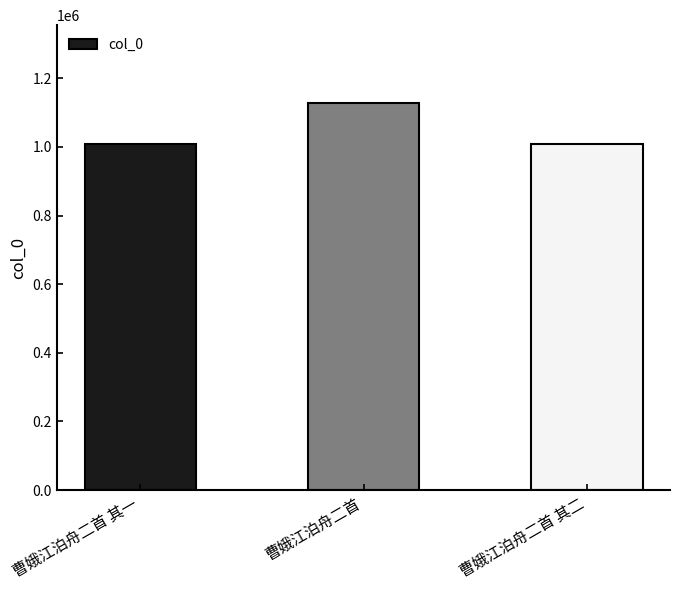

What is the smallest value displayed?

1009138